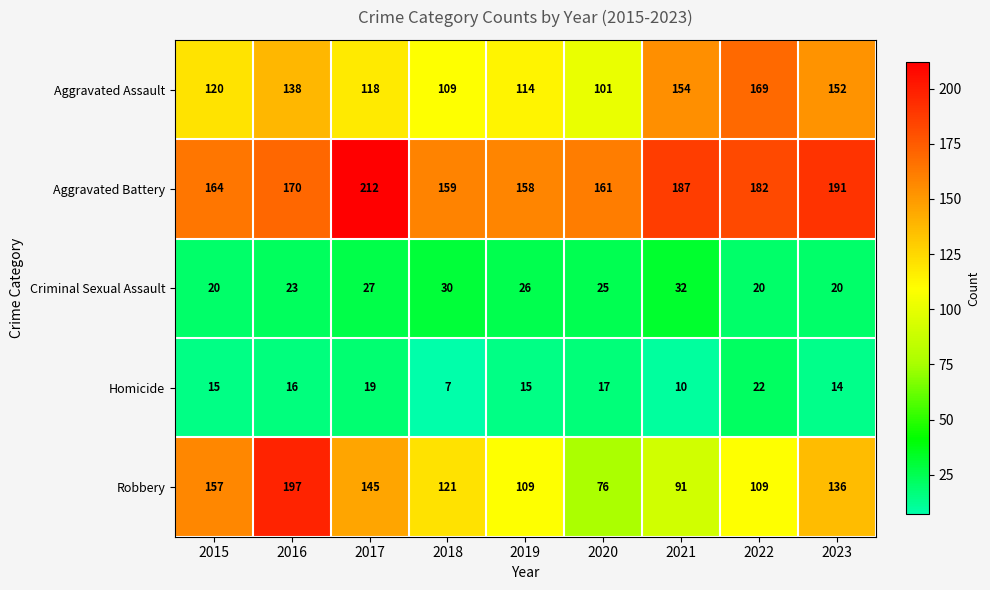

What is the minimum value shown in the chart?

7